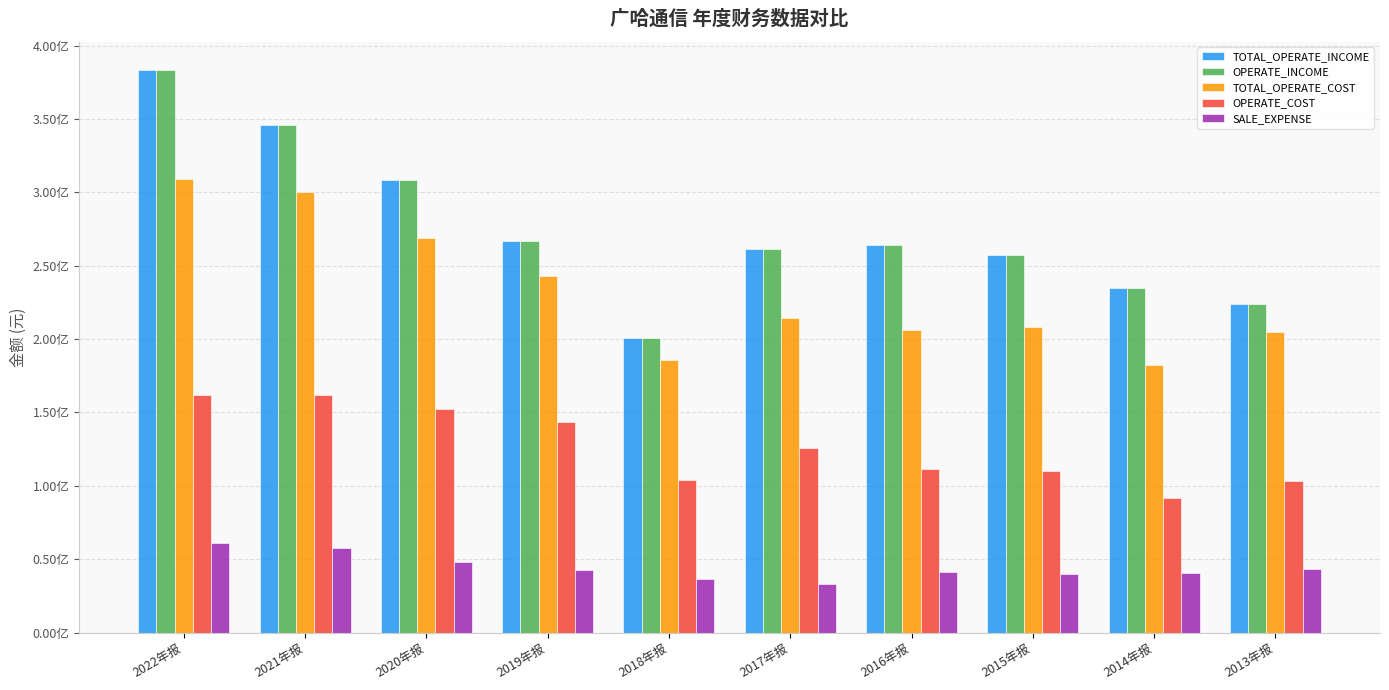

What is the label of the 3rd bar from the left?

2020年报